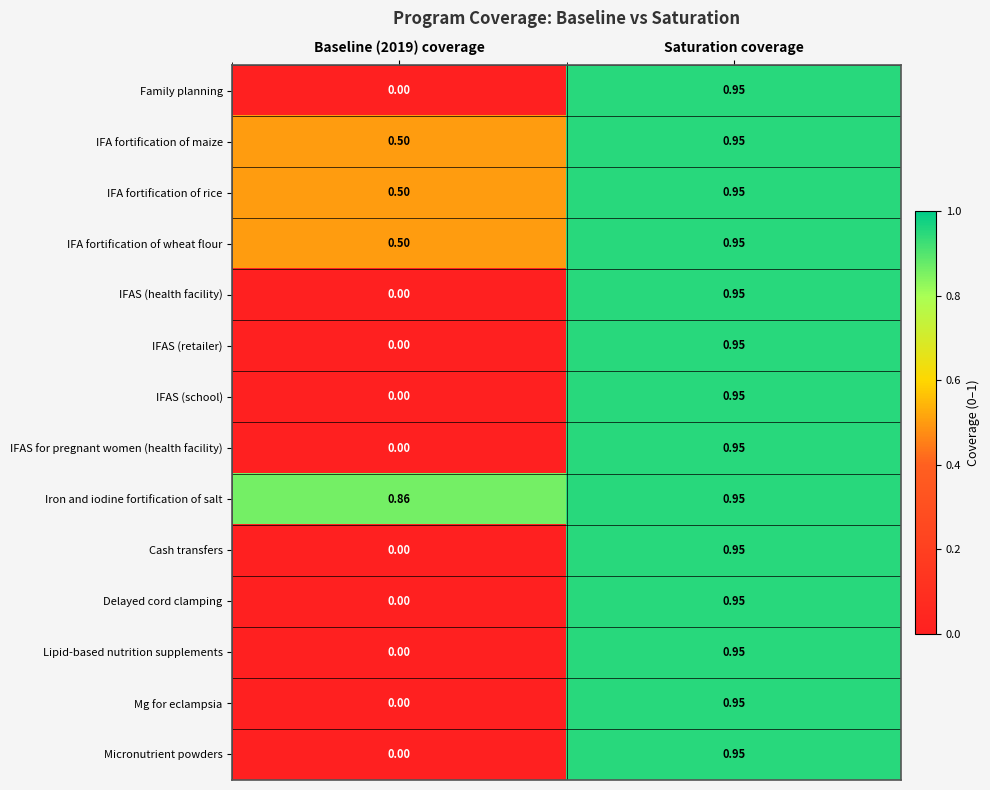

Which series has the largest total across all categories?

Iron and iodine fortification of salt